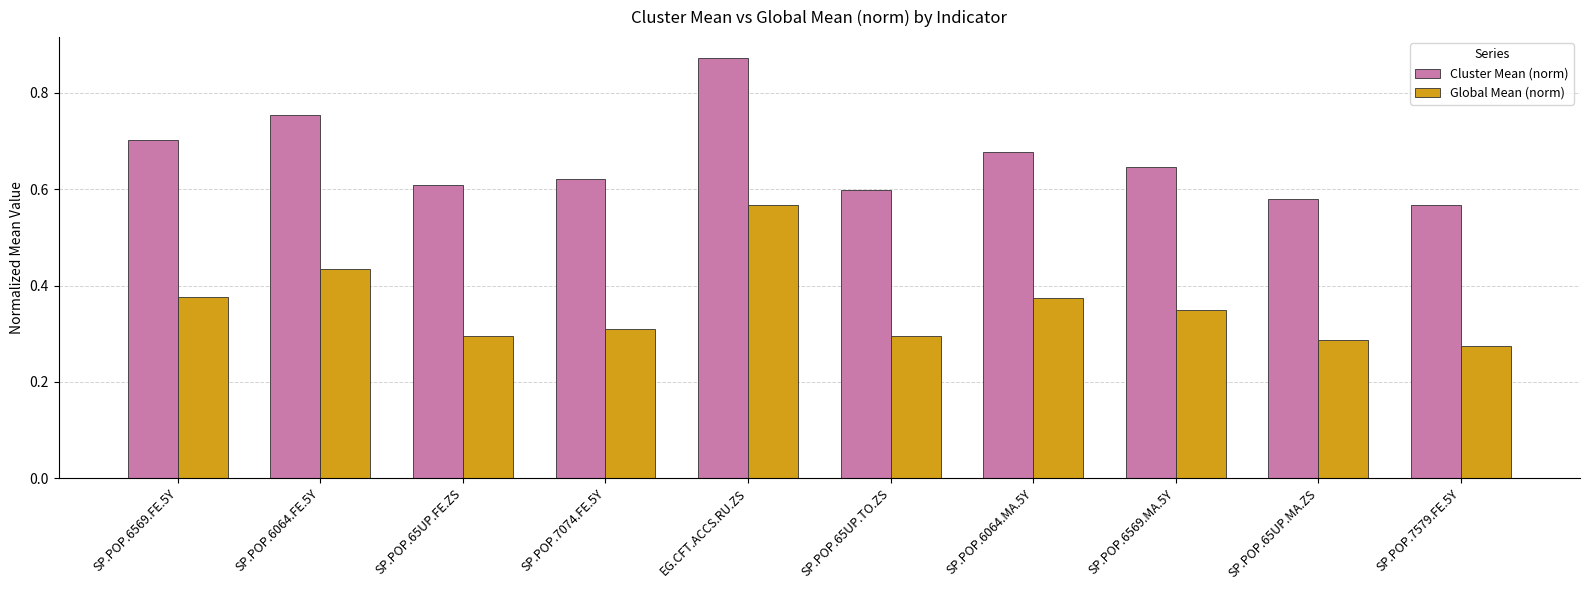

What is the sum of all Cluster Mean (norm) values?

6.6